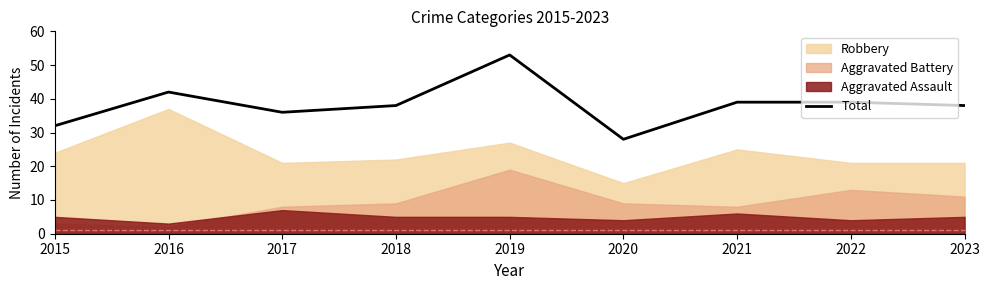

What is the value of the 9th point from the left?

38